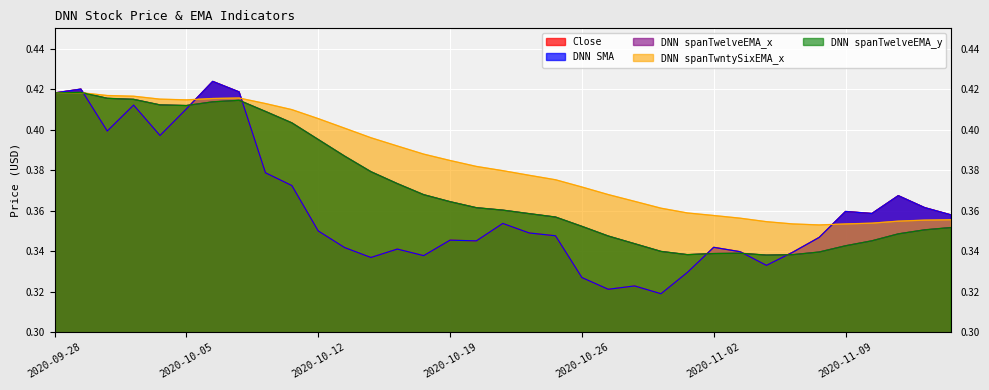

Which series has the widest spread of values?

DNN SMA